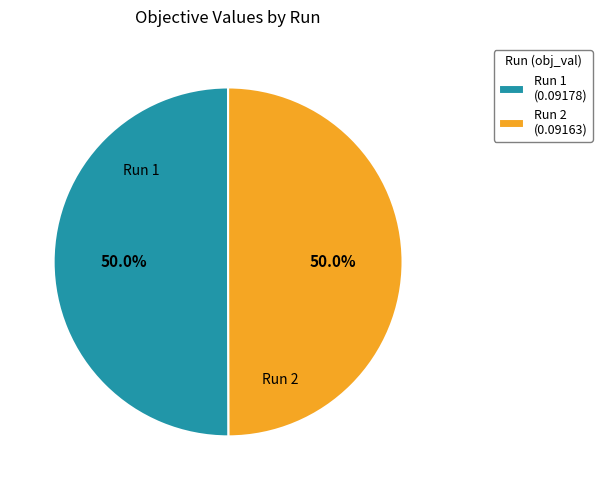

Is the sum of Run 2 (0.09163) and Run 1 (0.09178) greater than half?

Yes